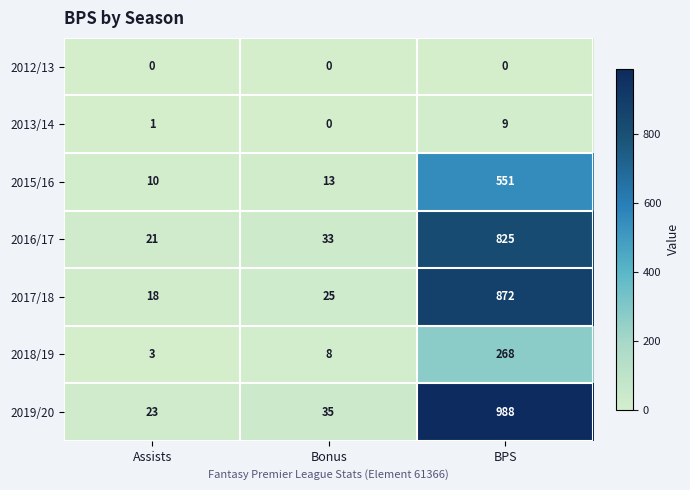

What is the total value across all series at BPS?

3513